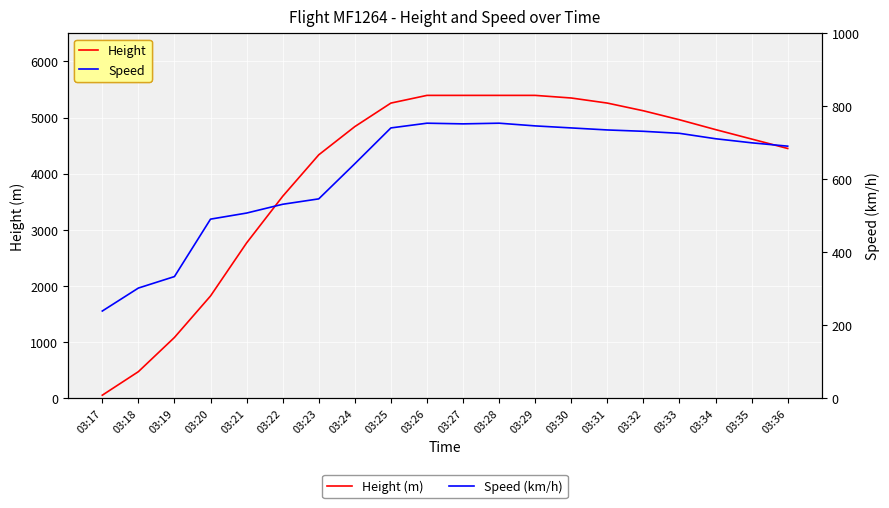

How many lines are shown in the chart?

2